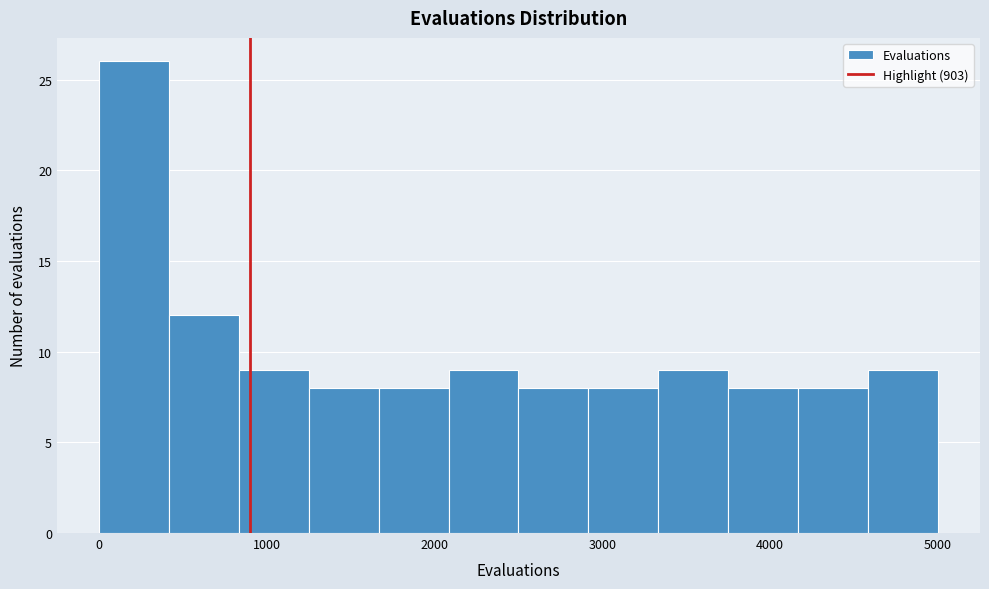

Reading left to right, transcribe this chart: for each bar, give the range it covers on the x-axis and its height. Neither the bar edges nor the heights are printed on the chart, so give them approximately, as read against the axes.

0 to 400: 26
400 to 800: 12
800 to 1300: 9
1300 to 1700: 8
1700 to 2100: 8
2100 to 2500: 9
2500 to 2900: 8
2900 to 3300: 8
3300 to 3800: 9
3800 to 4200: 8
4200 to 4600: 8
4600 to 5000: 9